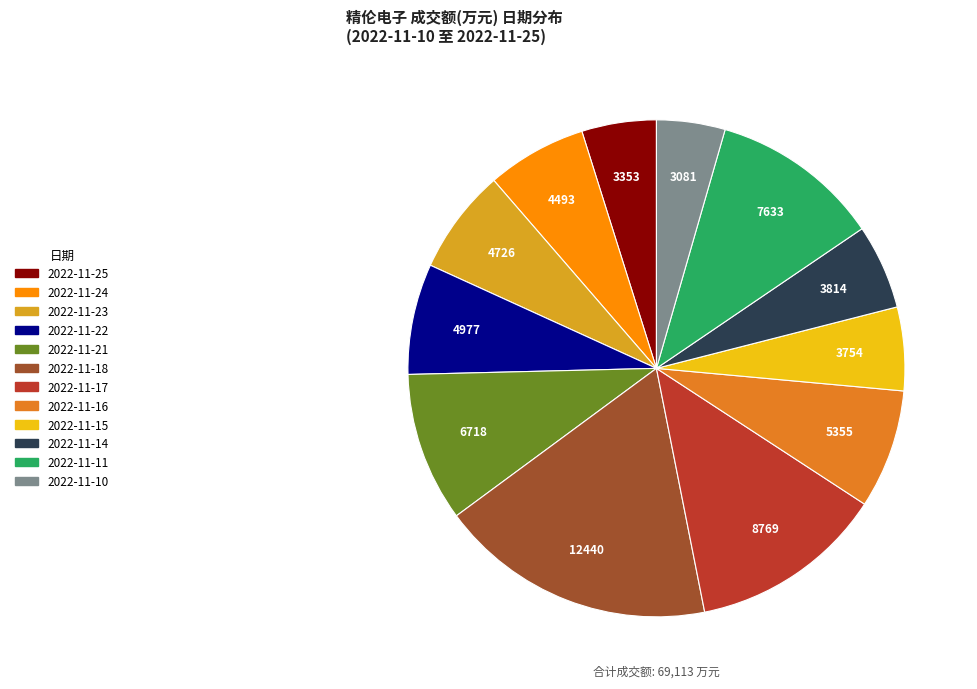

How many segments does this pie chart have?

12